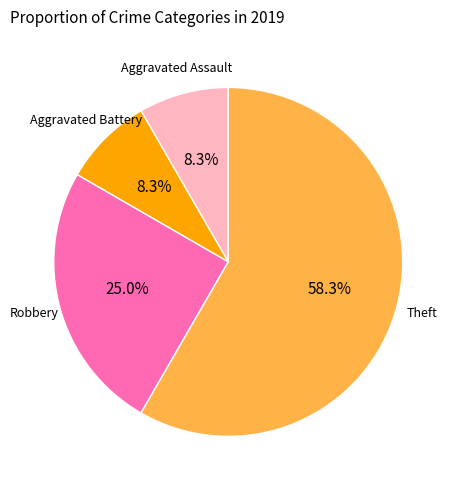

Does any single category account for the majority?

Yes